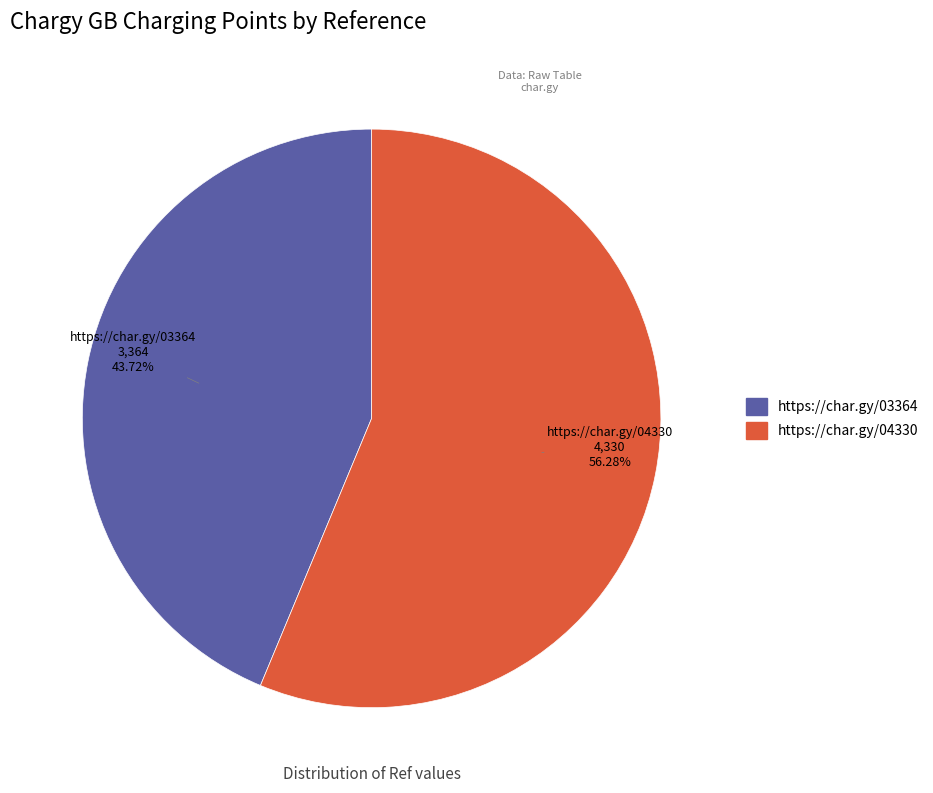

Does https://char.gy/03364 account for over 50% of the chart?

No